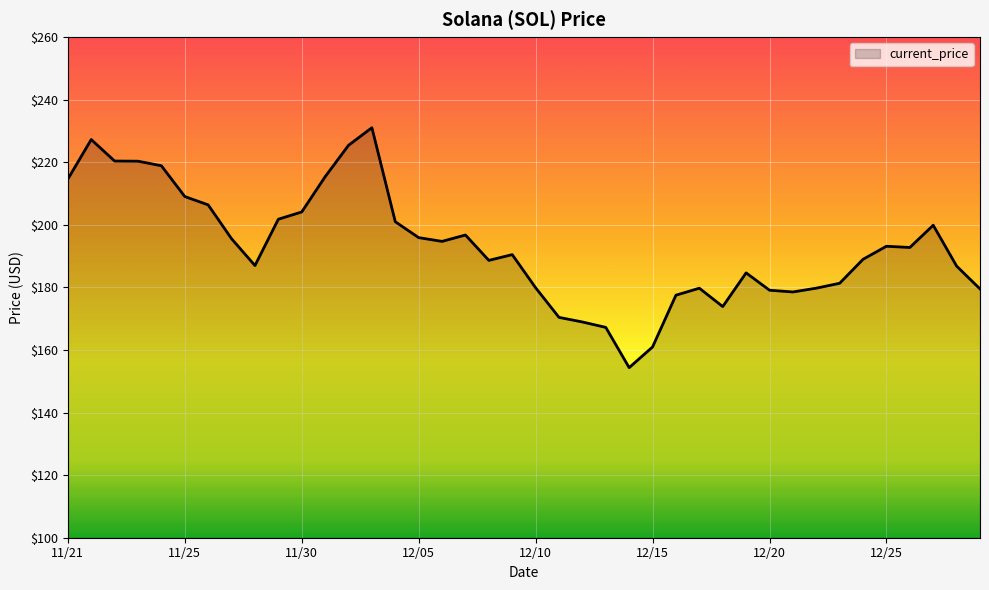

What is the difference between the maximum and minimum values?

76.7